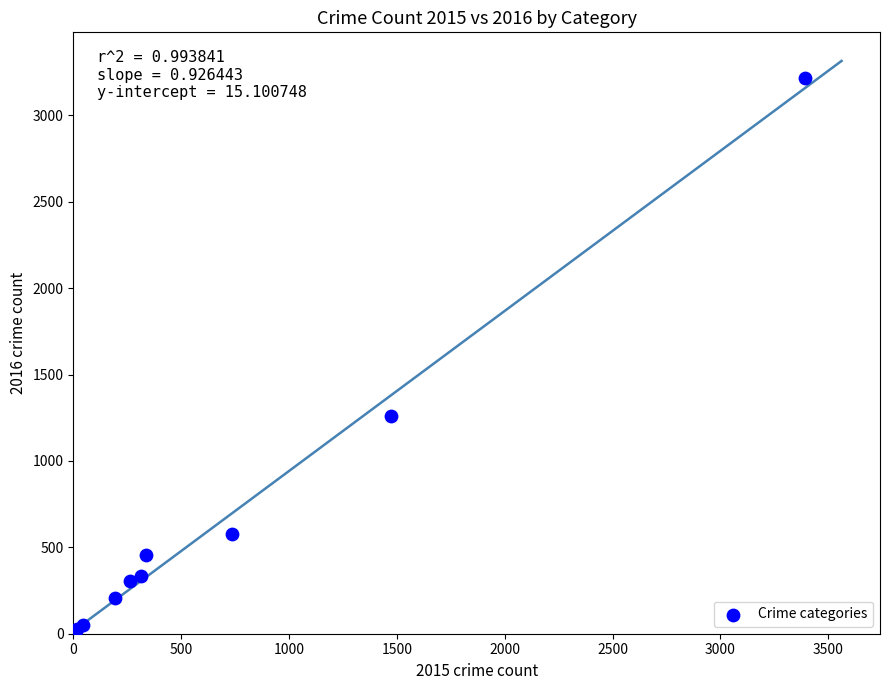

What Y value in the scatter plot is closest to 1612?

1259